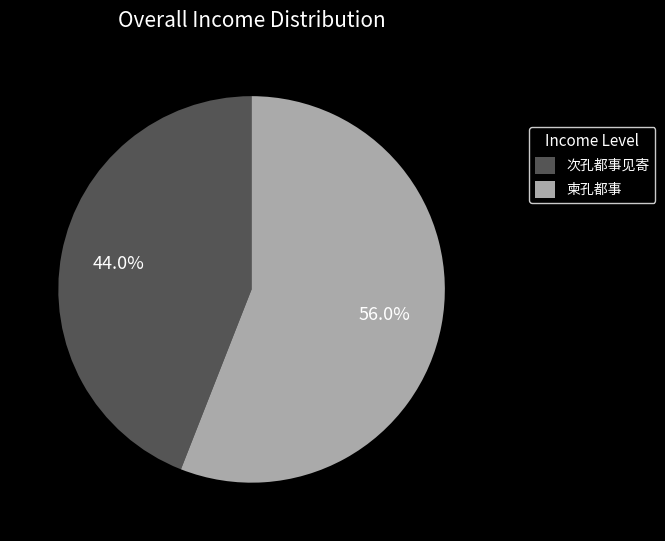

Which slice is the largest?

柬孔都事